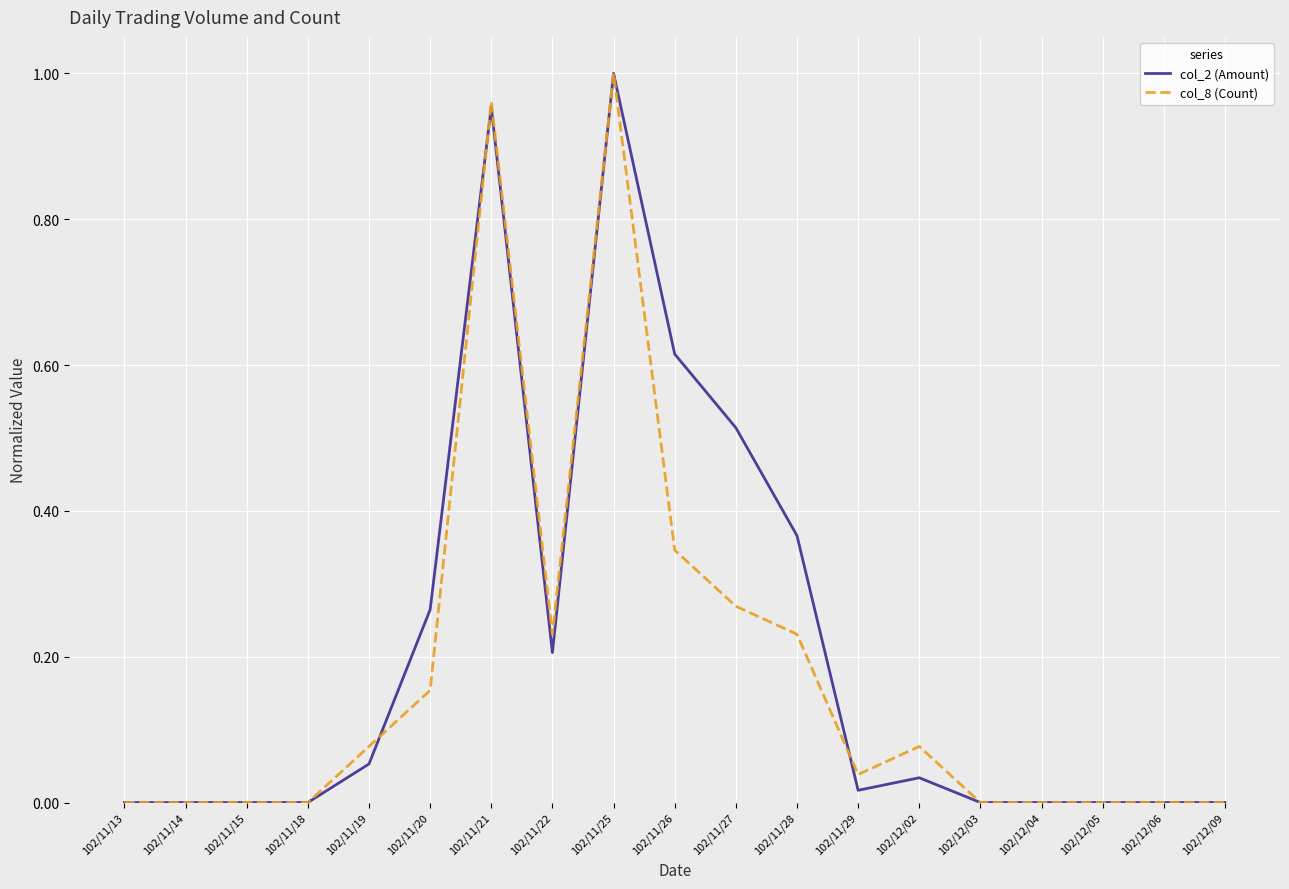

At which category is the sum across all series the highest?

102/11/25